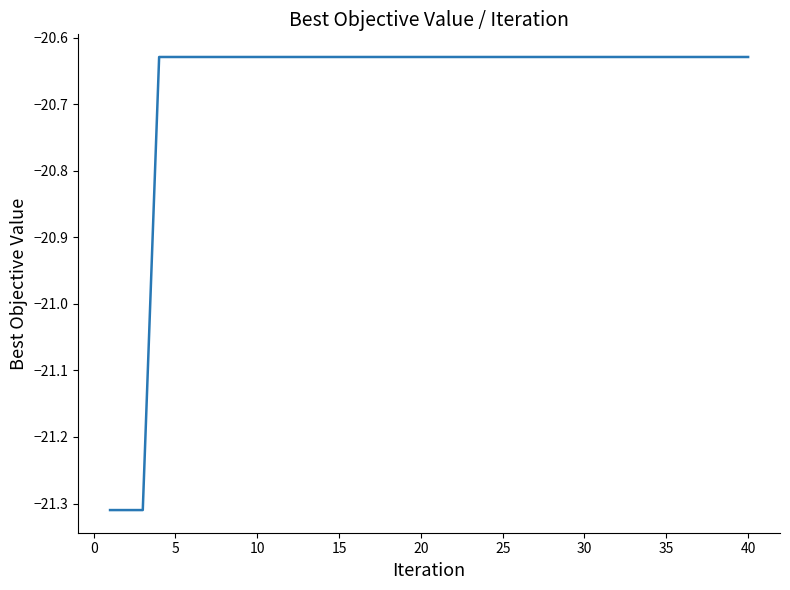

What is the difference between the maximum and minimum values?

0.7